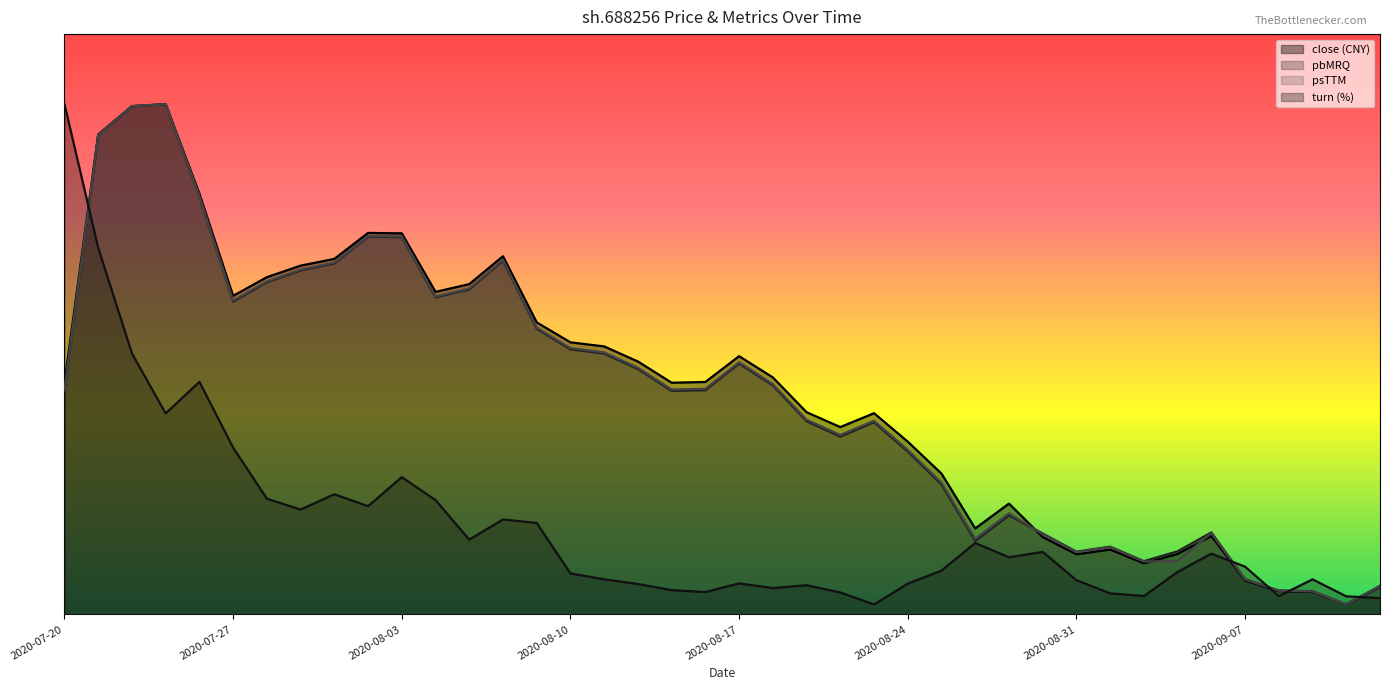

How many data points in turn are less than 23?

20